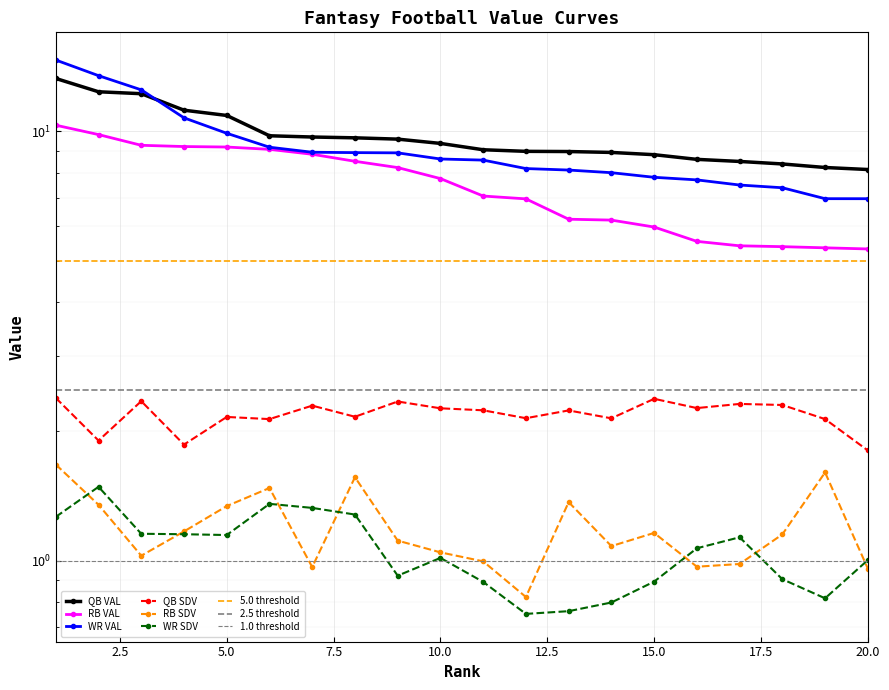

What is the difference between the highest and lowest values at 20?

7.2